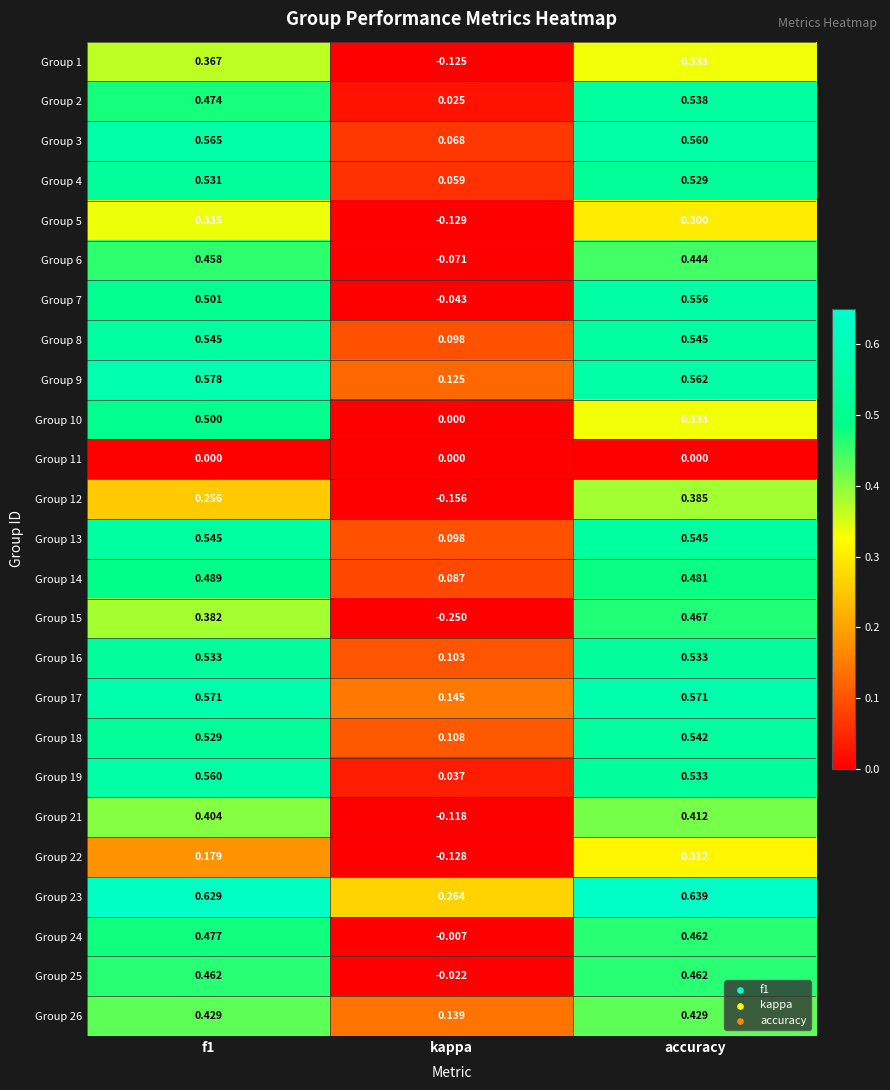

Which label corresponds to the smallest value in the chart?

kappa